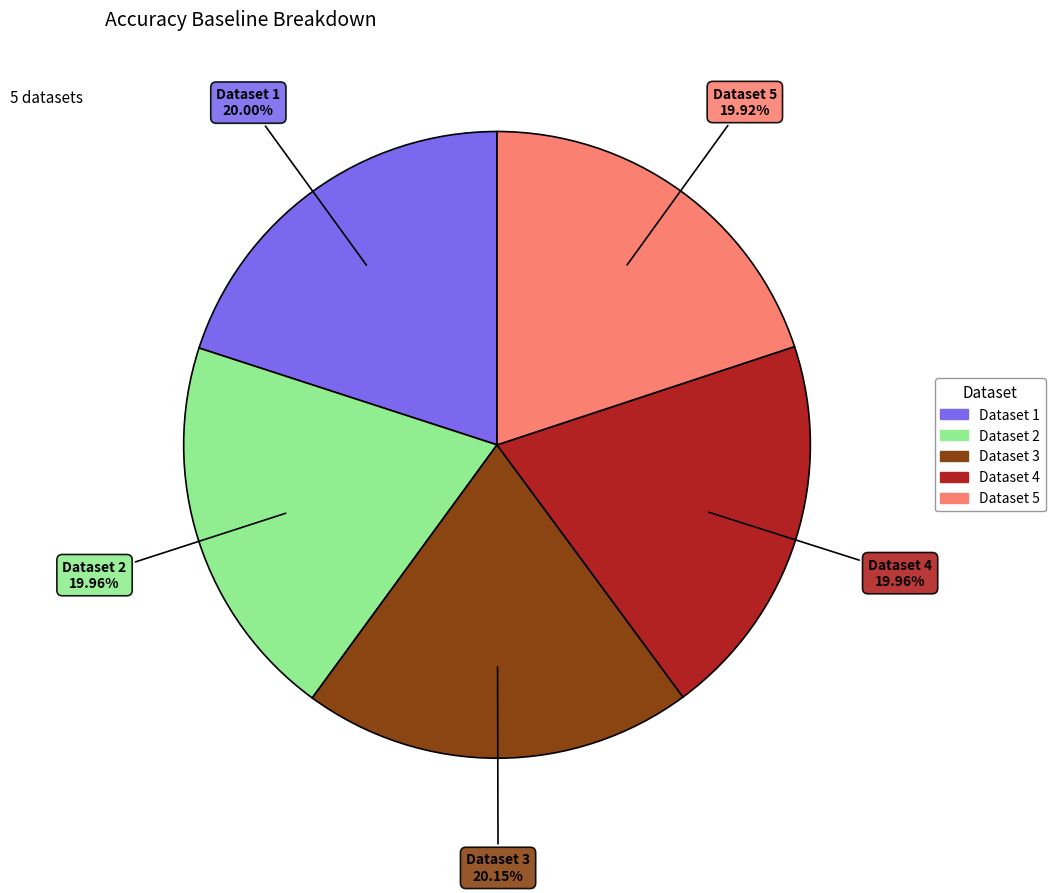

How many segments does this pie chart have?

5